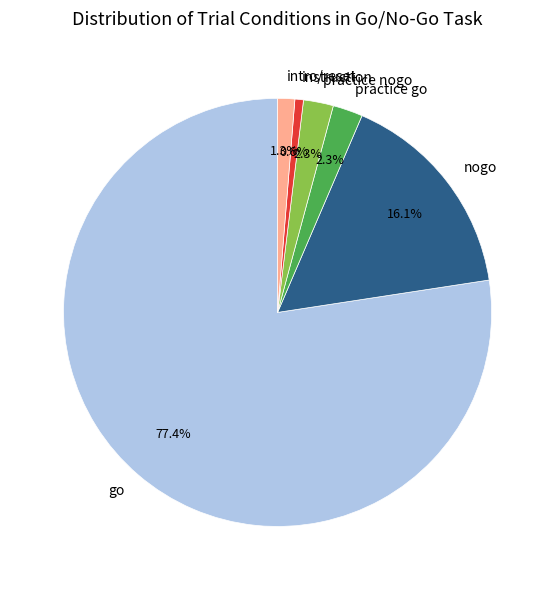

Combined, do go and nogo account for over 50%?

Yes